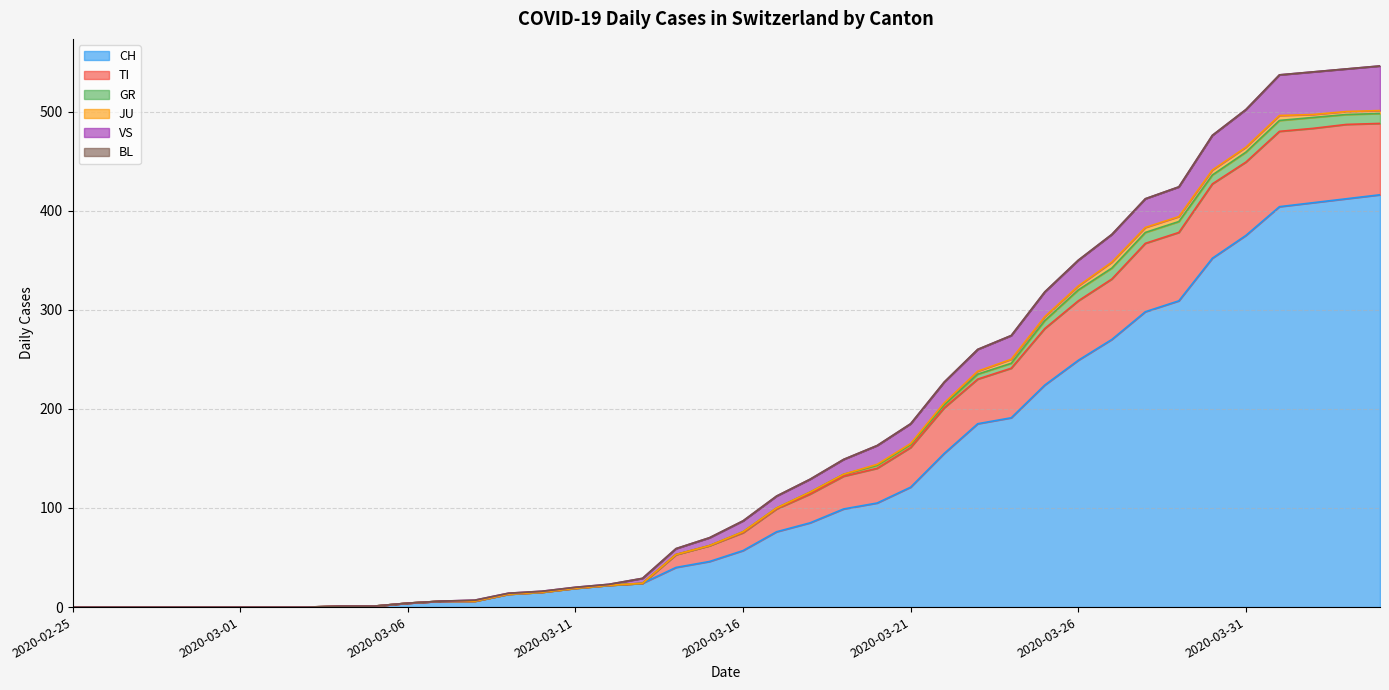

What is the label of the 23rd point from the left?

2020-03-18